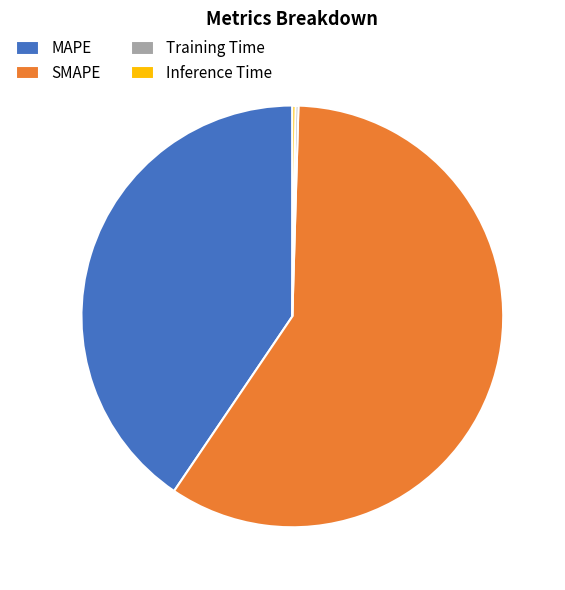

The SMAPE slice represents 51% of the pie. True or false?

False